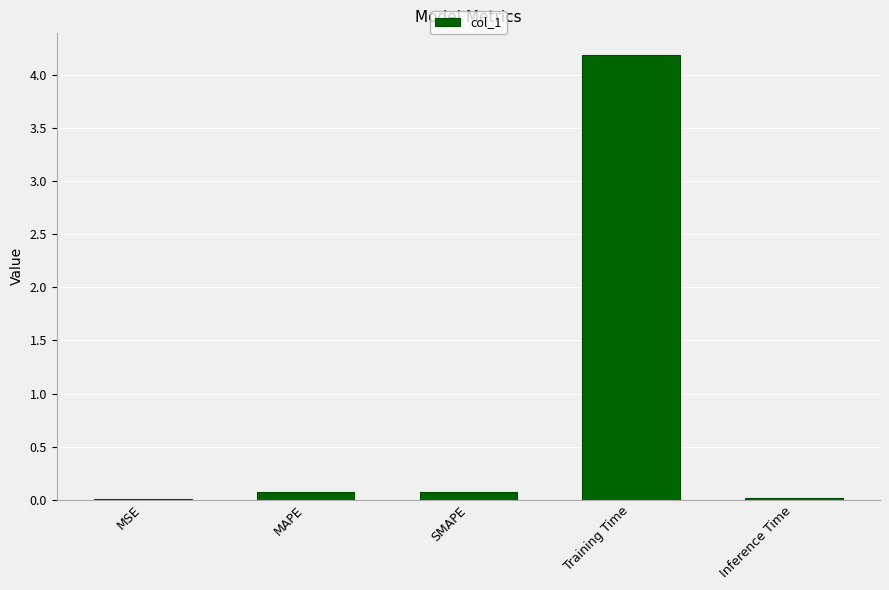

The value at Training Time is 4.2. True or false?

True